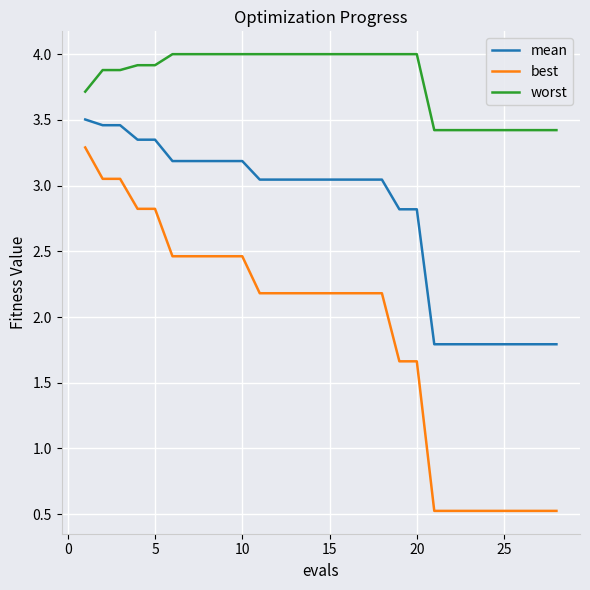

What is the maximum value shown in the chart?

4.0